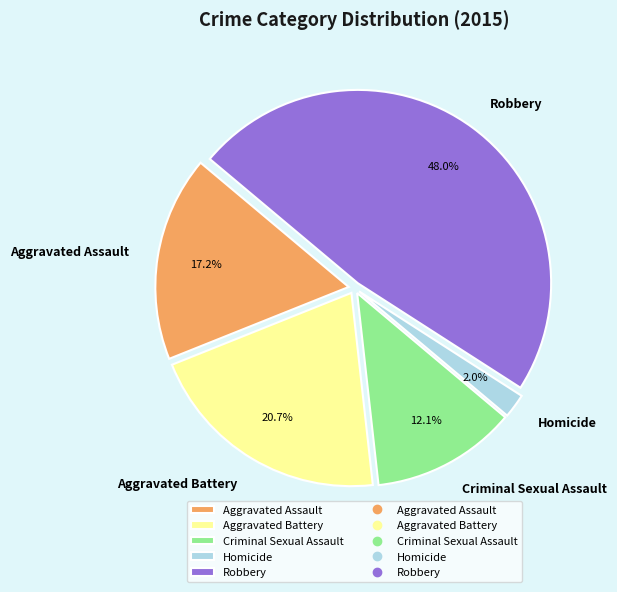

Approximately how many times larger is the value at Homicide compared to Criminal Sexual Assault?

0.2